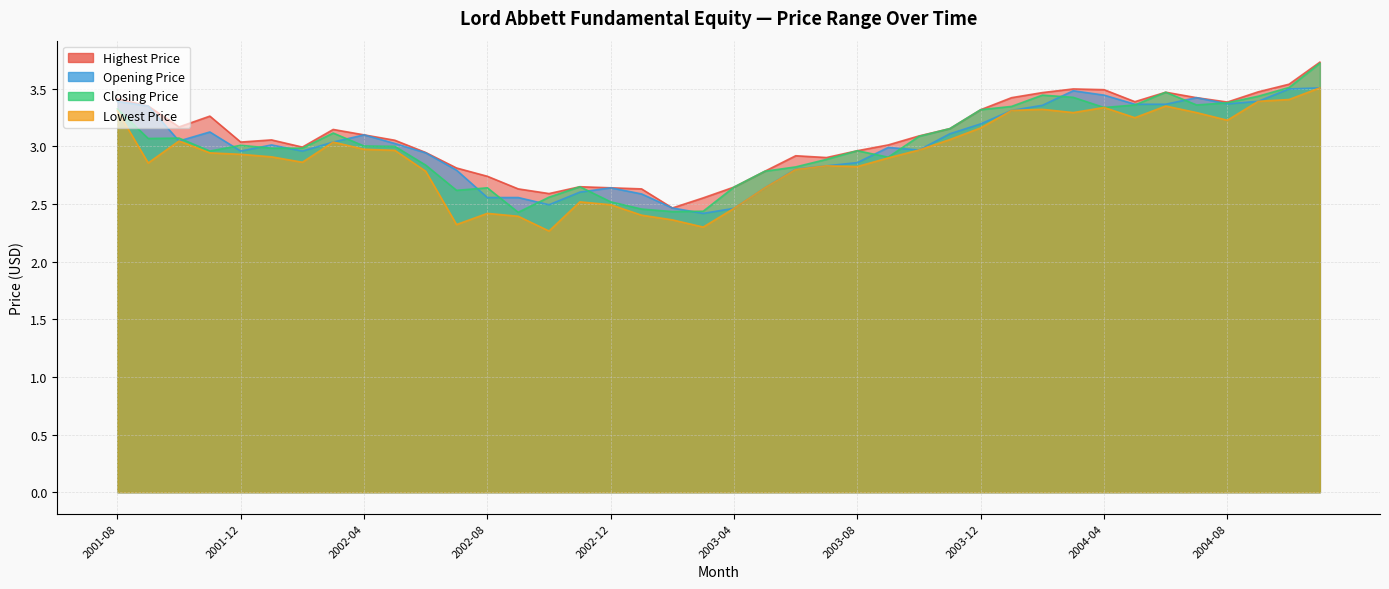

True or false: Lowest Price and Highest Price cross at least once.

False